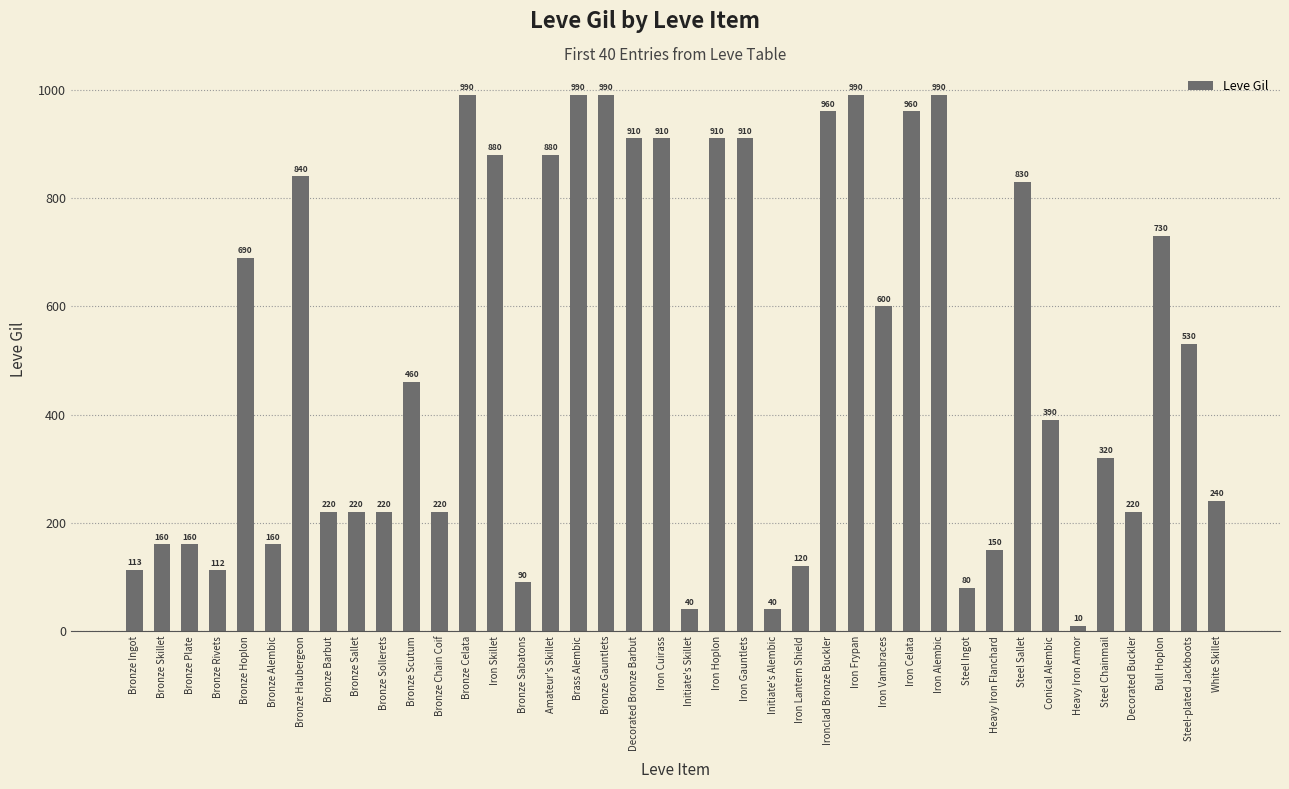

What is the change in value from Decorated Bronze Barbut to Steel Sallet?

-80